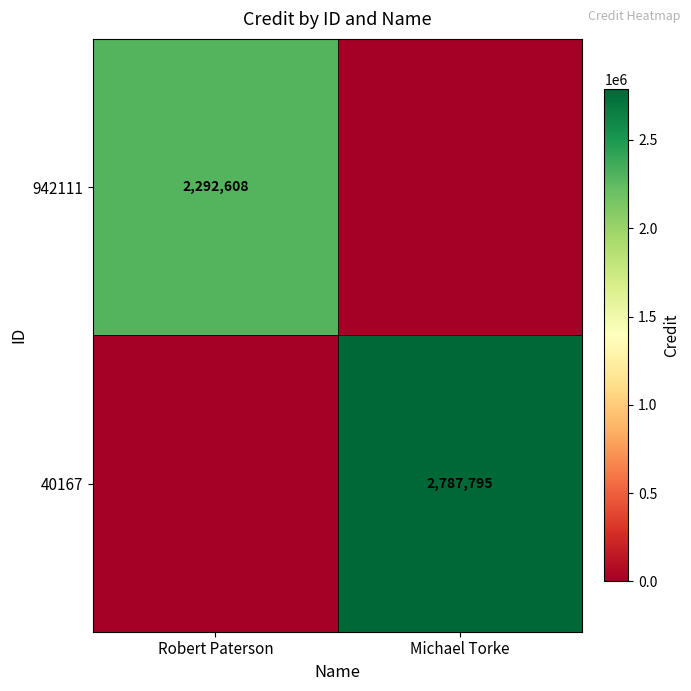

The value of 40167 at Michael Torke is 1785612. True or false?

False